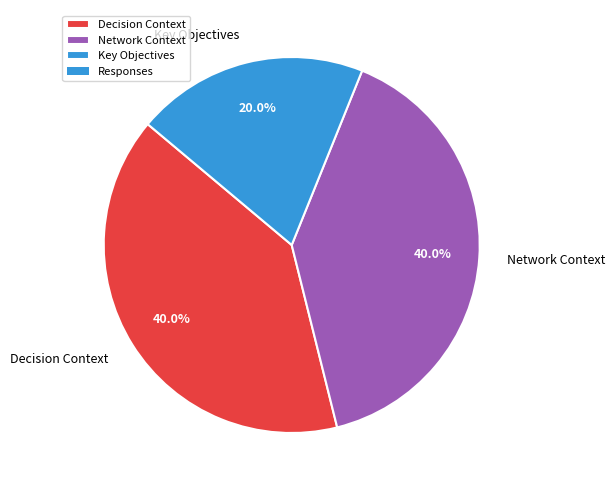

To the nearest percent, what is the combined percentage of Decision Context and Key Objectives?

60%